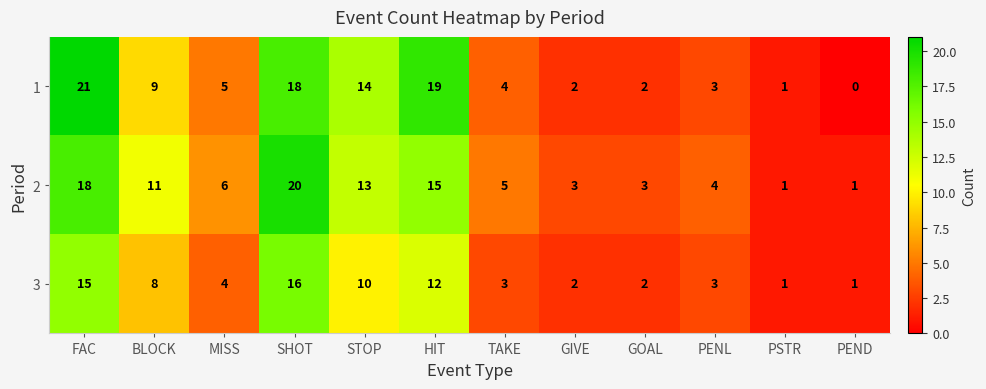

List the series in order of their peak value, highest first.

1, 2, 3